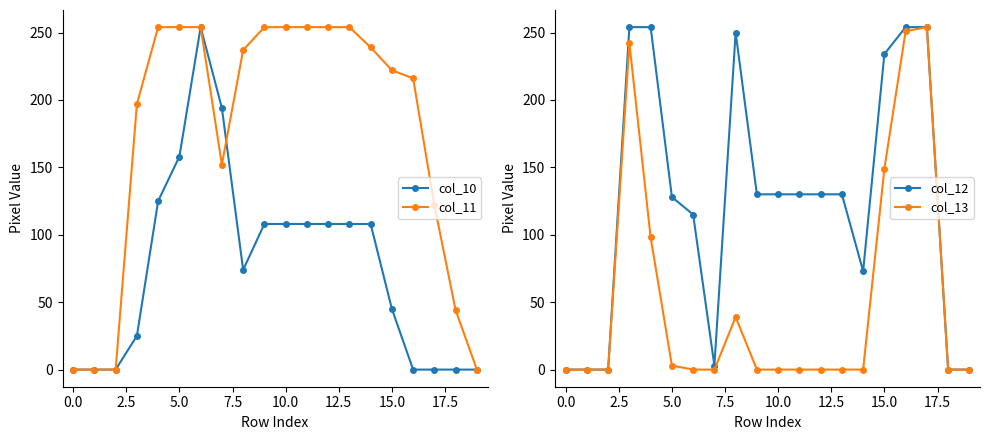

Which series ends up on top after the final intersection of col_10 and col_12?

col_12